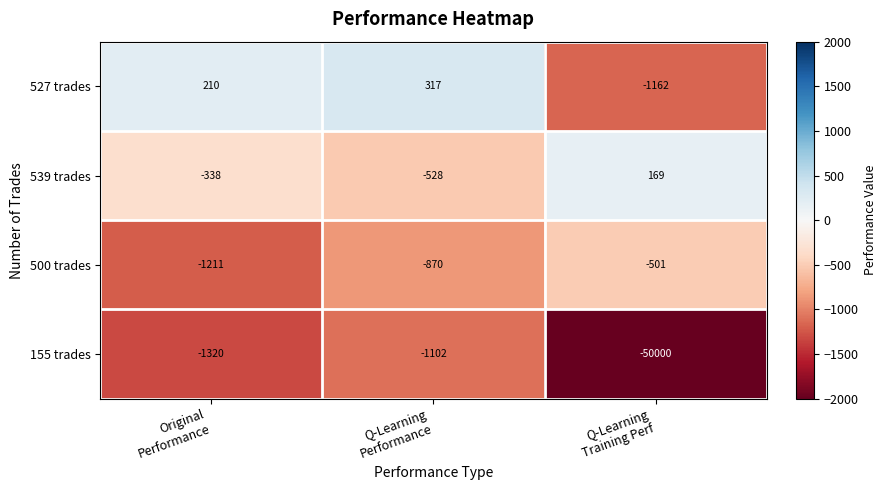

What is the sum of all 539 trades values?

-697